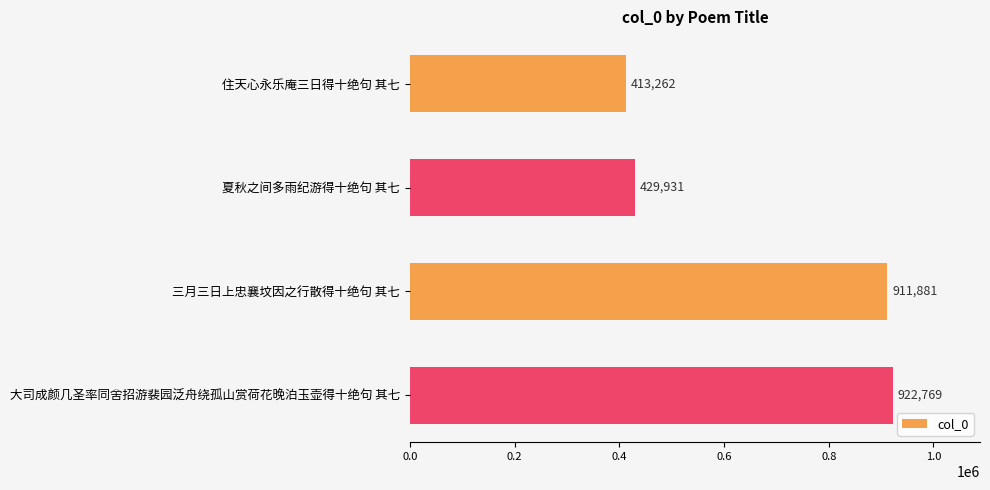

What is the sum of all values?

2677843